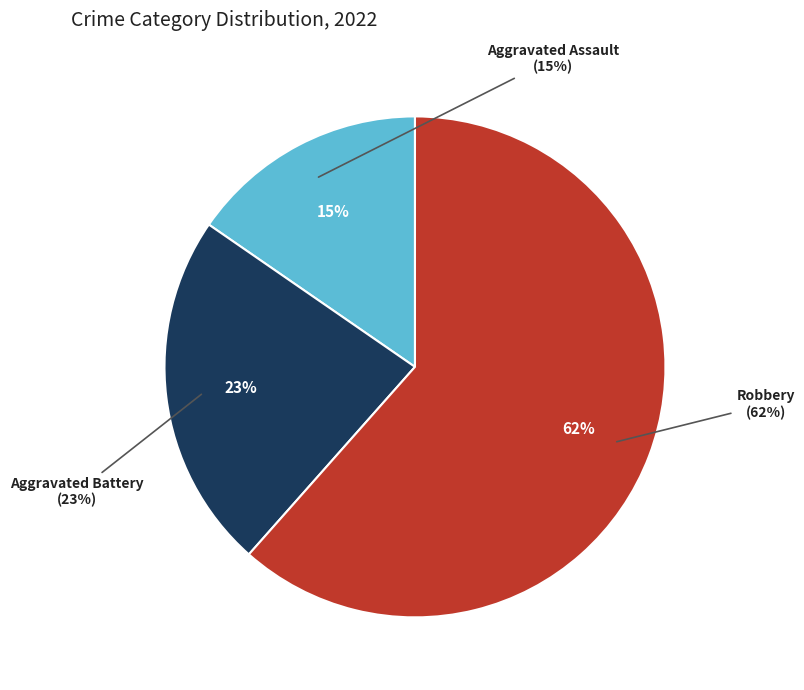

Is Robbery the majority of the pie?

Yes